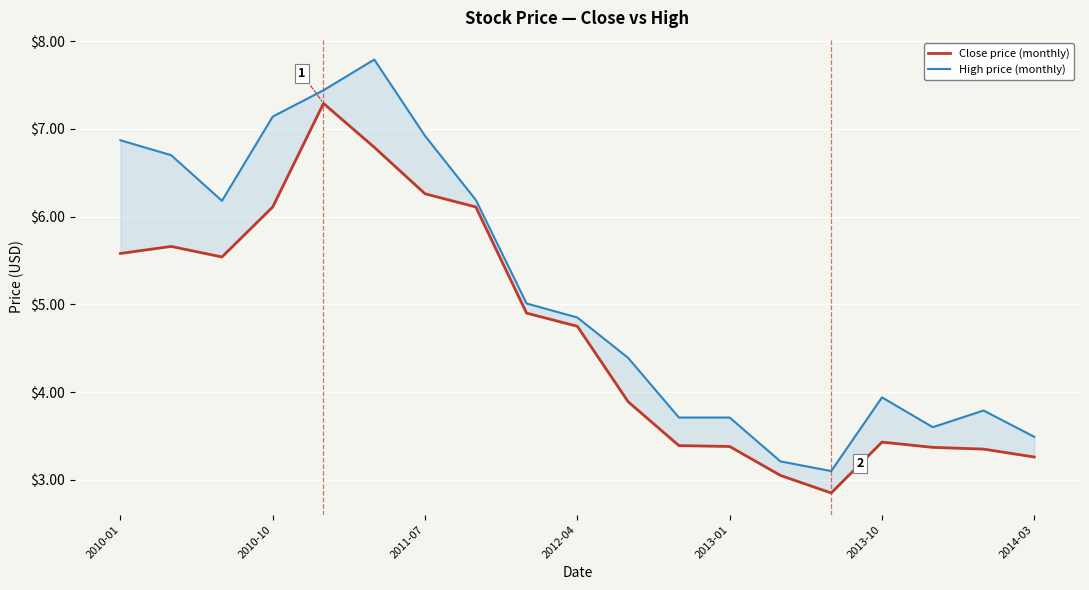

True or false: Close price (monthly) and High price (monthly) intersect in this chart.

False